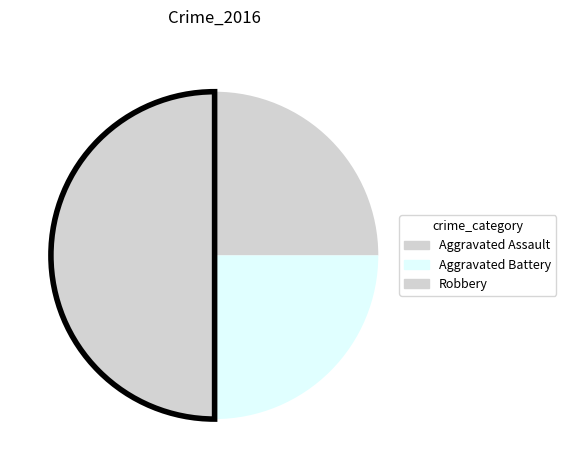

The Aggravated Battery slice represents 25% of the pie. True or false?

True